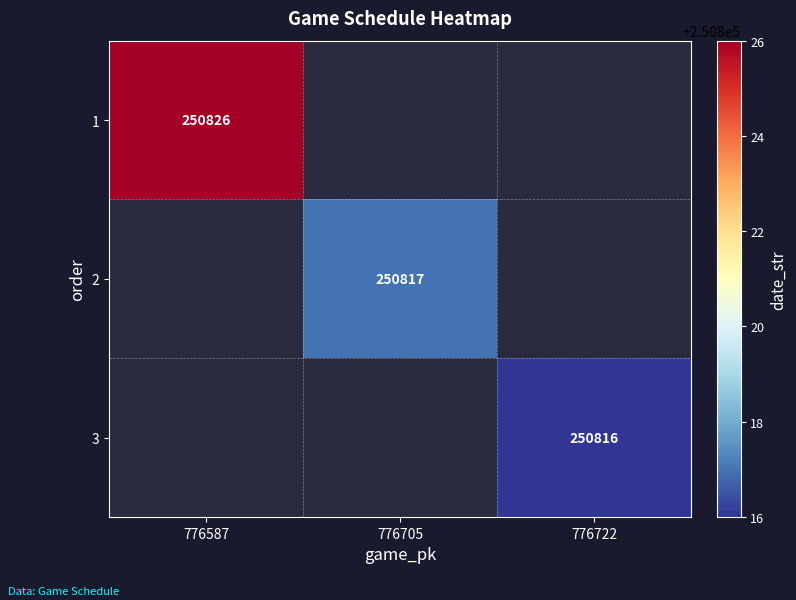

Rank the series by their average value, from highest to lowest.

1, 2, 3